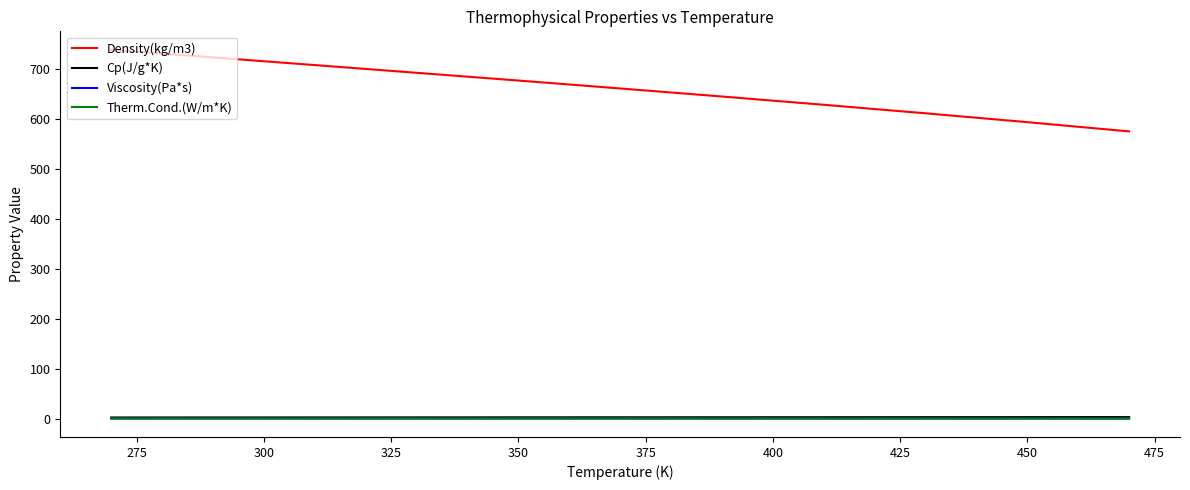

Which series has the largest total across all categories?

Density(kg/m3)